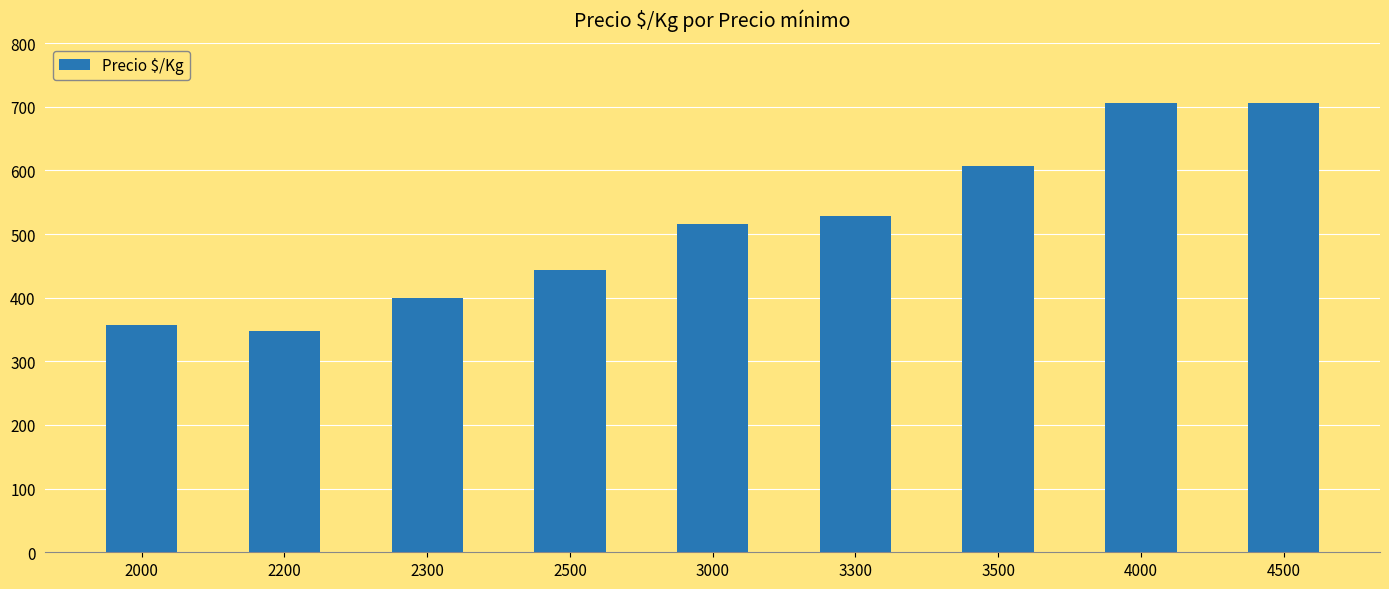

The chart shows a value of 348 at 2200. True or false?

True